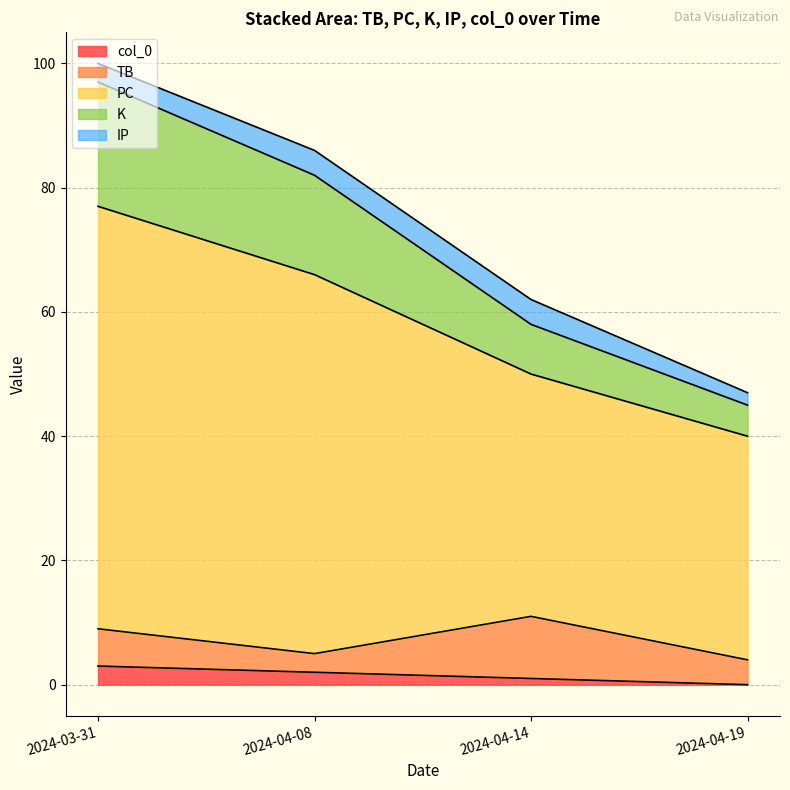

Which series has the widest spread of values?

PC